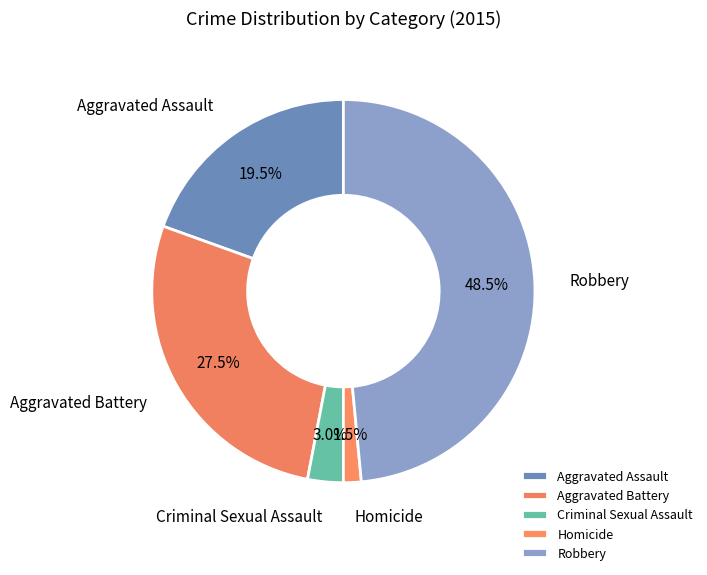

What is the ratio of the value at Aggravated Assault to the value at Criminal Sexual Assault?

6.5